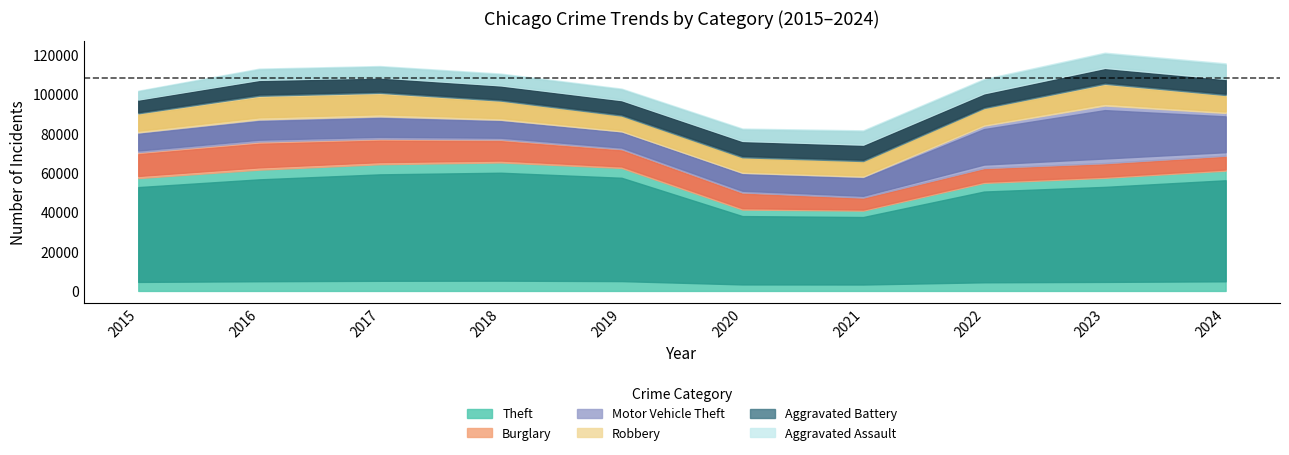

True or false: Aggravated Assault and Motor Vehicle Theft intersect in this chart.

False